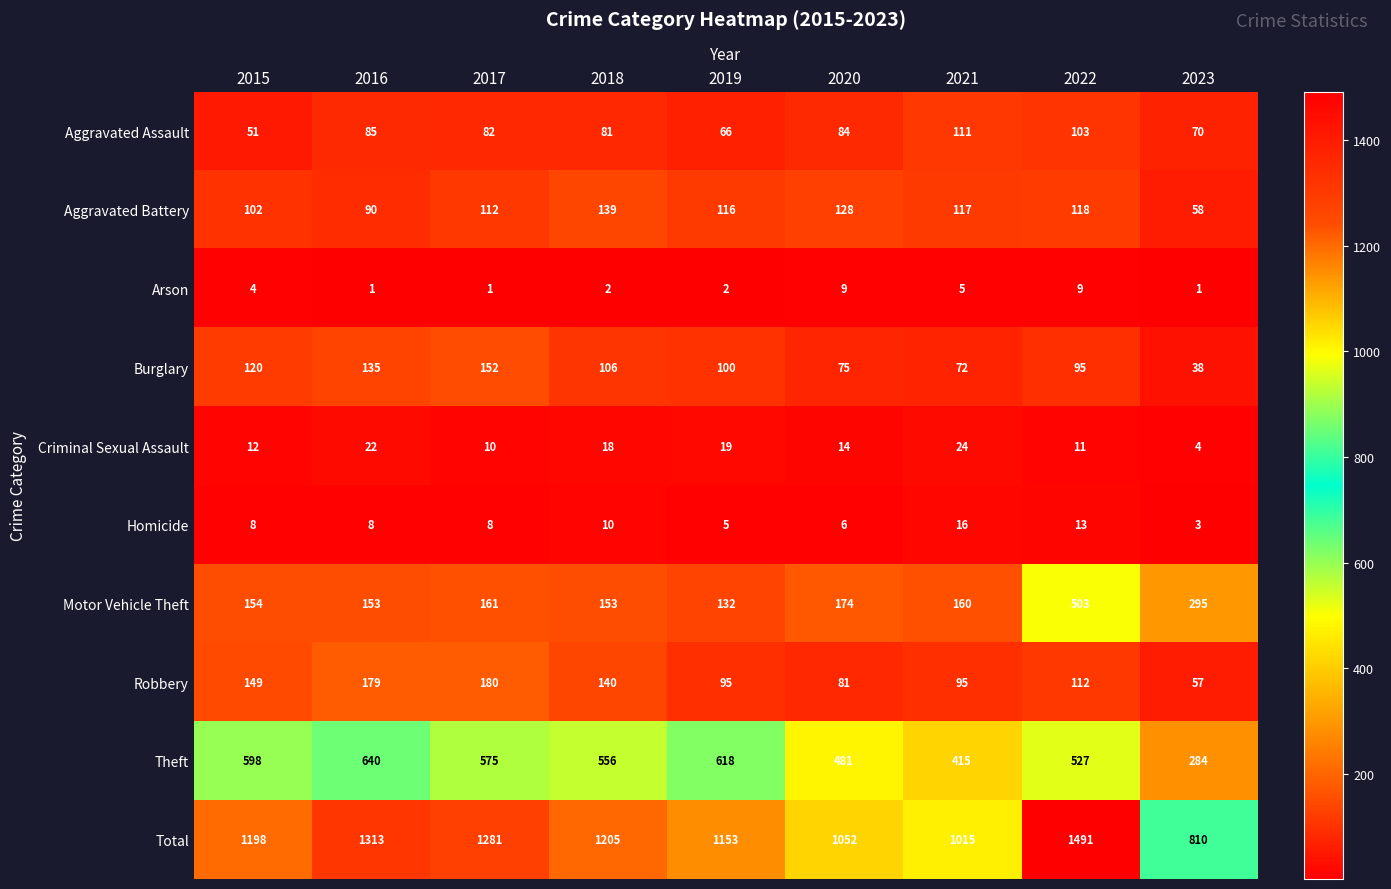

At which label is Theft closest to 462?

2020